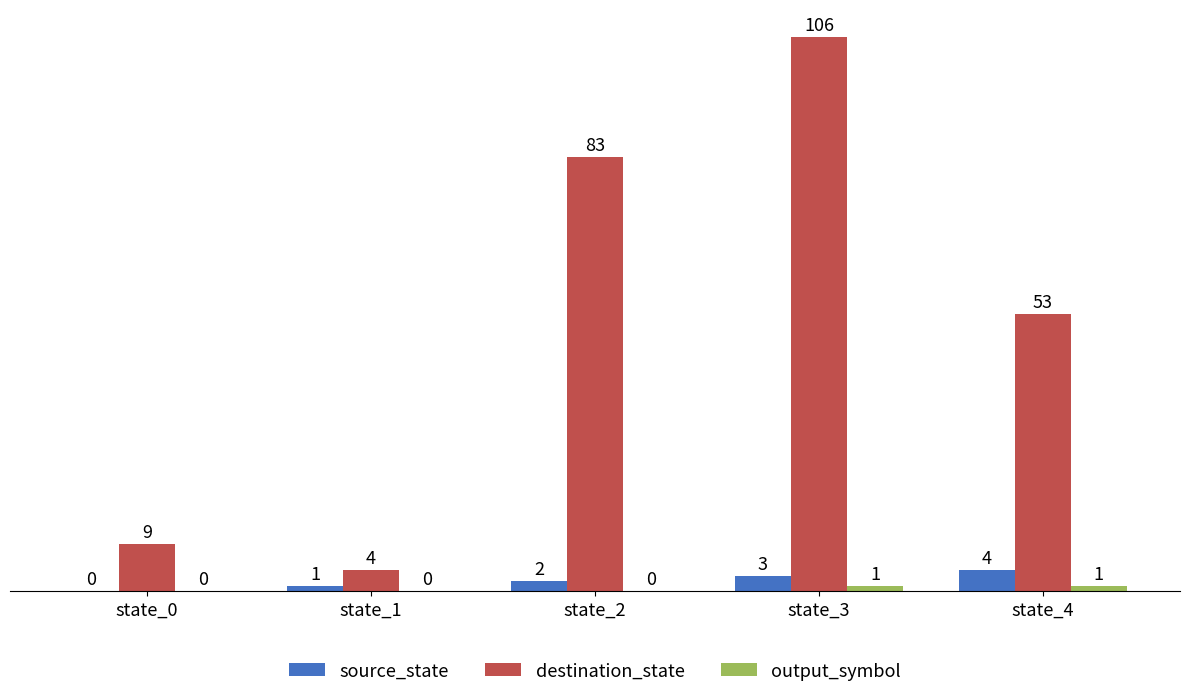

Which series changed the most between state_1 and state_4?

destination_state